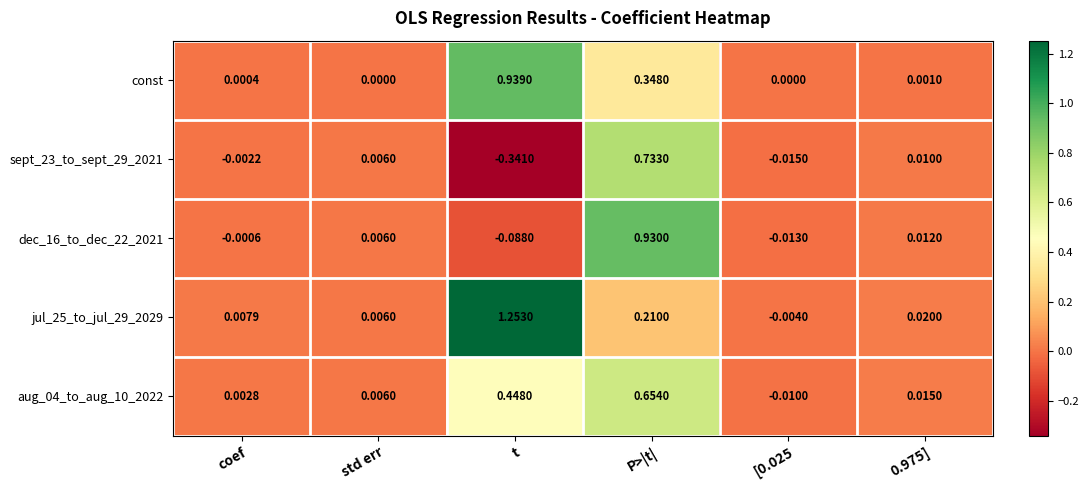

Which label corresponds to the largest value in the chart?

t